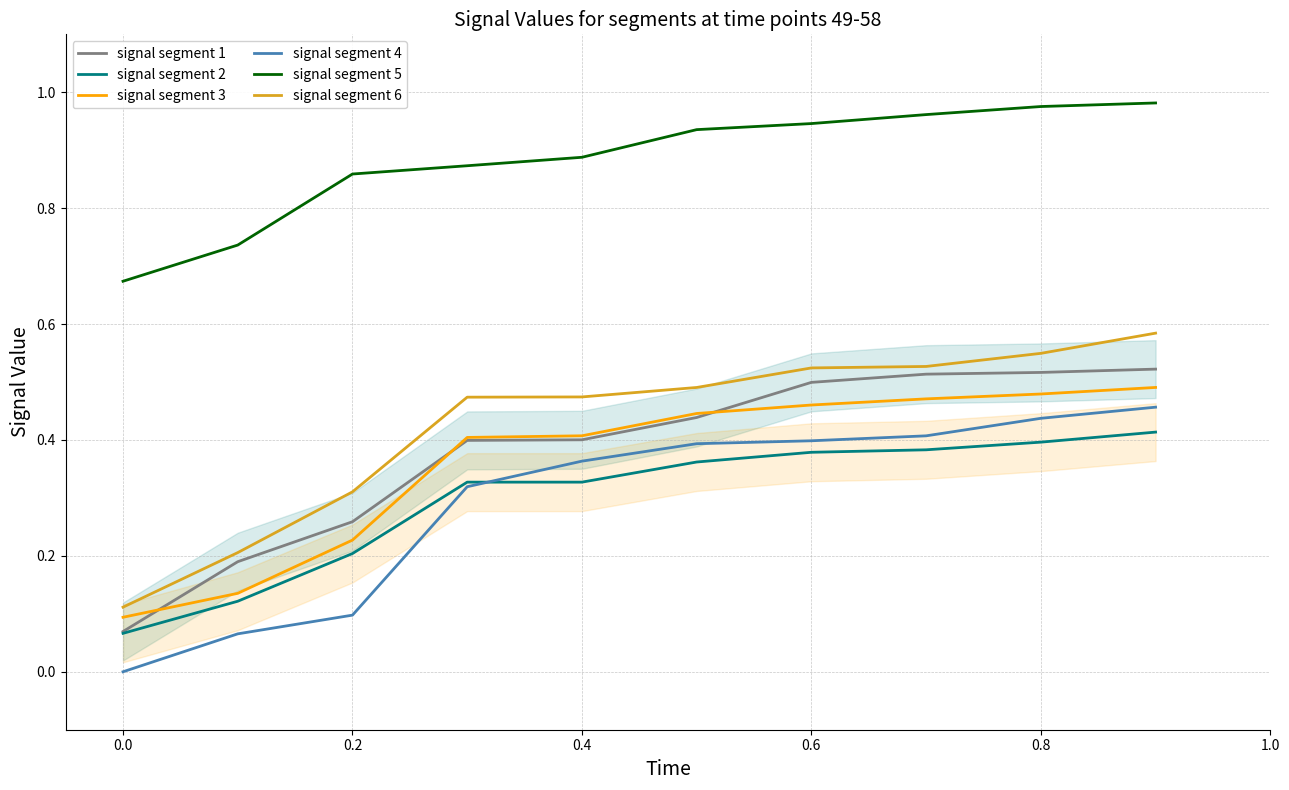

Between 0.0 and 0.6, which series saw the biggest shift?

signal segment 1